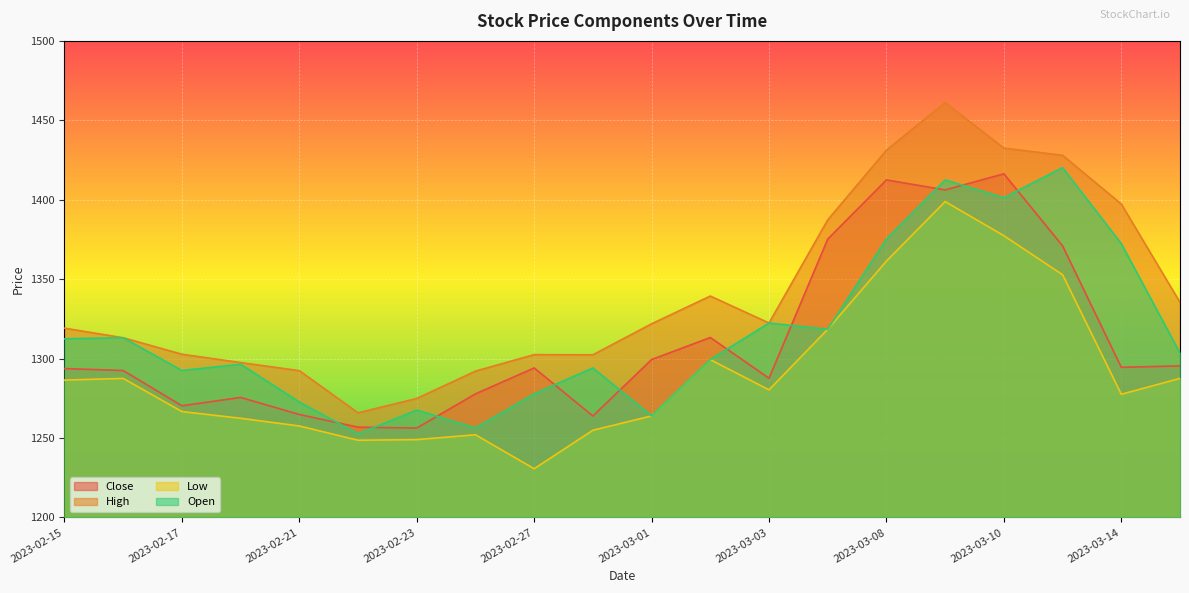

How many data points in High are above 1321?

10